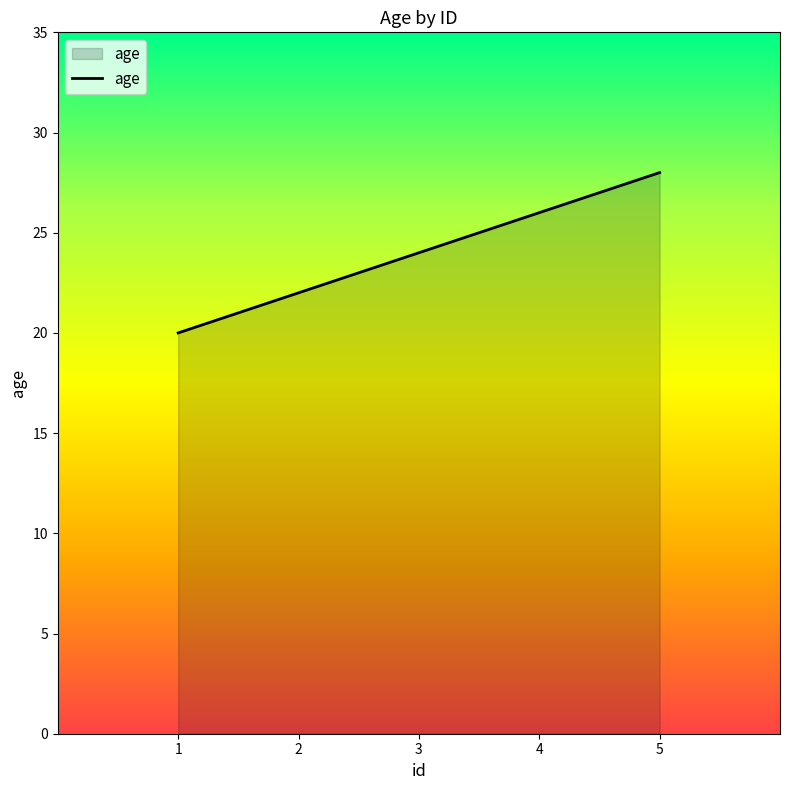

What is the change in value from 3 to 4?

+2